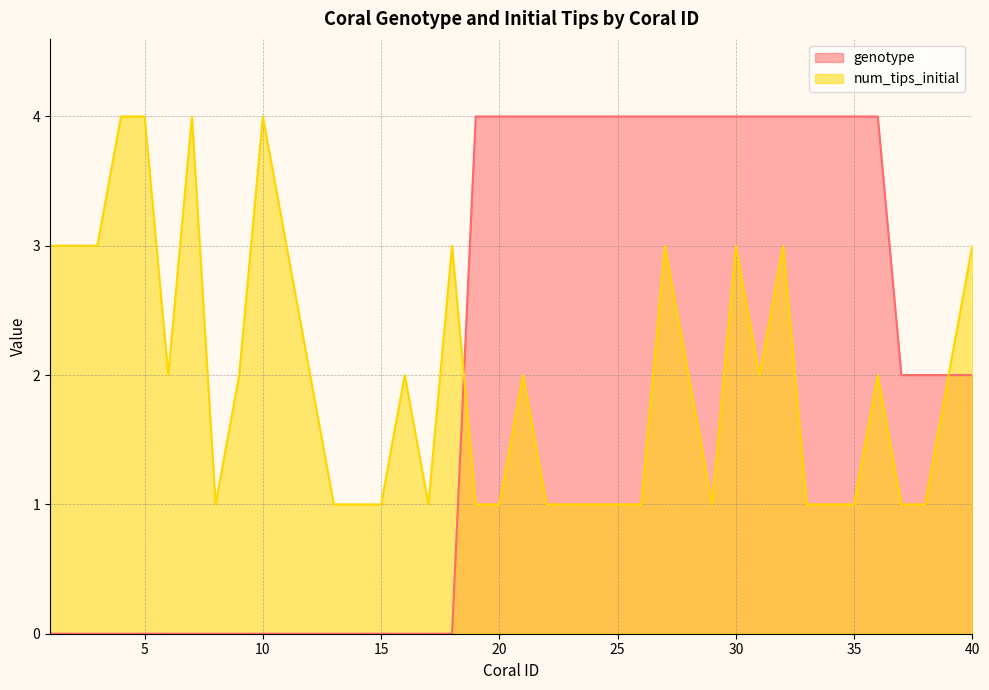

Between 7 and 23, which series saw the biggest shift?

genotype